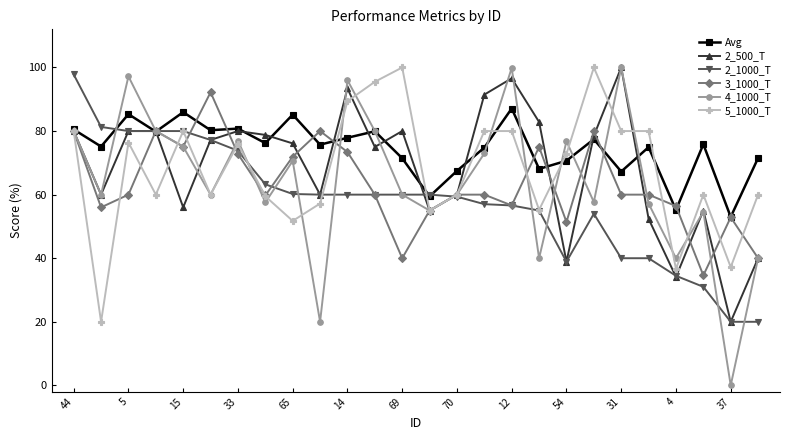

What are all the series names shown in the legend?

Avg, 2_500_T, 2_1000_T, 3_1000_T, 4_1000_T, 5_1000_T